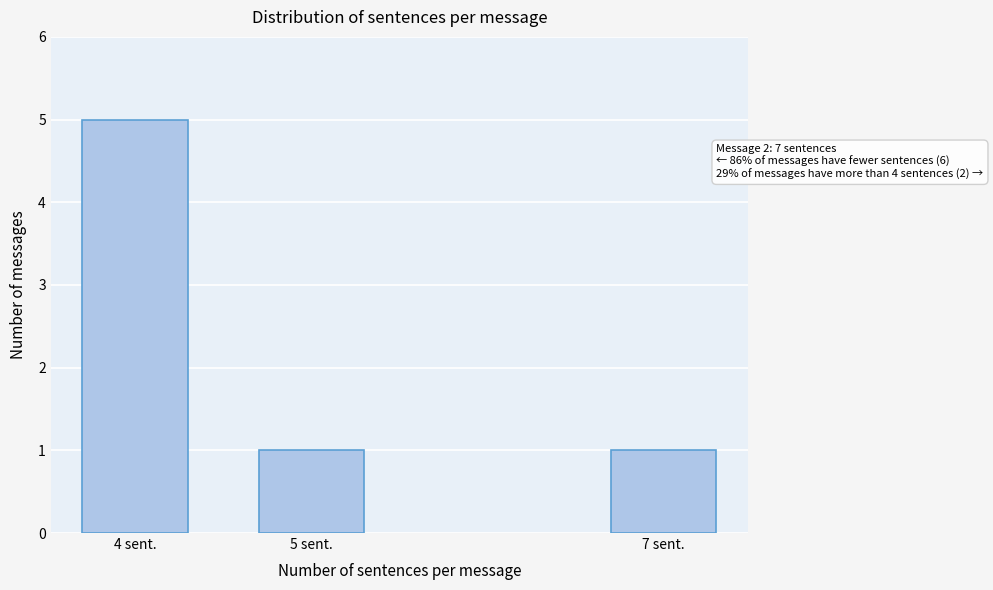

Reading left to right, extract all data points from this chart.

5	1	1